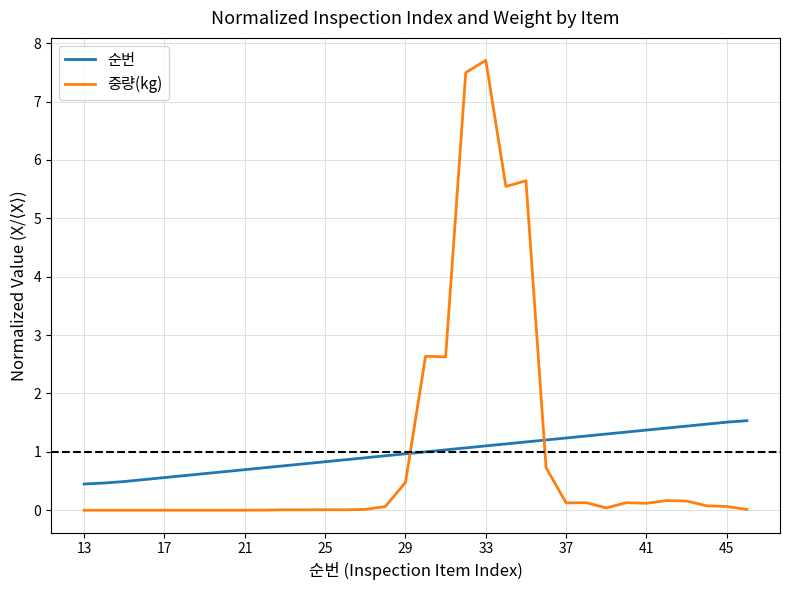

Which series has the largest range (max minus min)?

중량(kg)